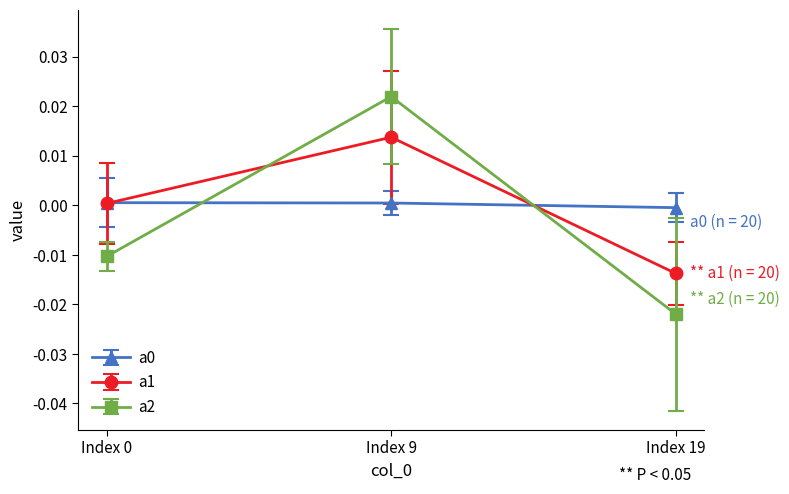

Which series has the largest range (max minus min)?

a2